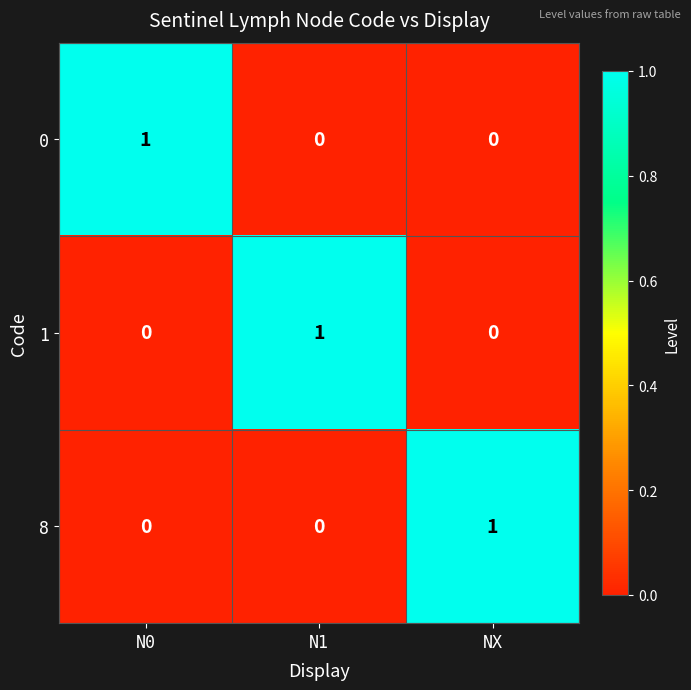

At how many categories does at least one series exceed 0?

3